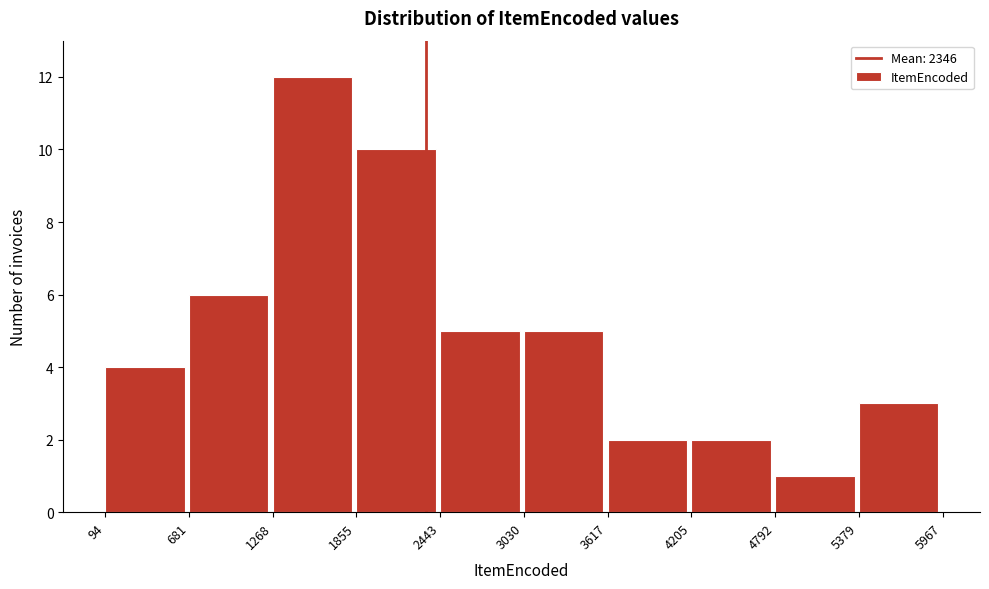

Reading left to right, list every bar in this chart as the range it spans on the x-axis followed by its height. The values are not printed on the chart, so give them approximately, as read against the axis.

94 to 681: 4
681 to 1268: 6
1268 to 1855: 12
1855 to 2443: 10
2443 to 3030: 5
3030 to 3617: 5
3617 to 4205: 2
4205 to 4792: 2
4792 to 5379: 1
5379 to 5967: 3